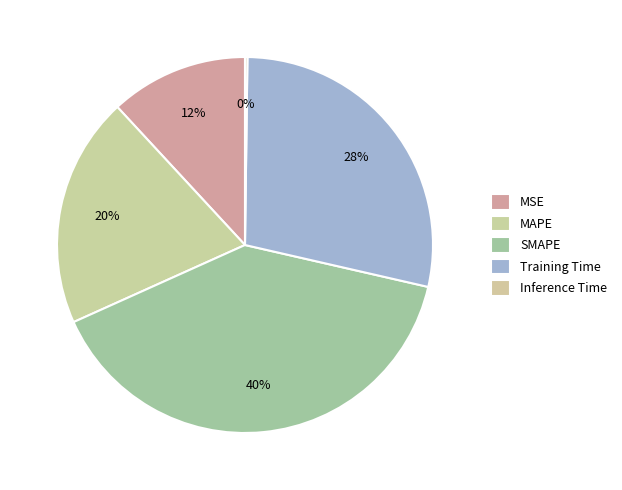

What is the largest slice in the pie chart?

SMAPE